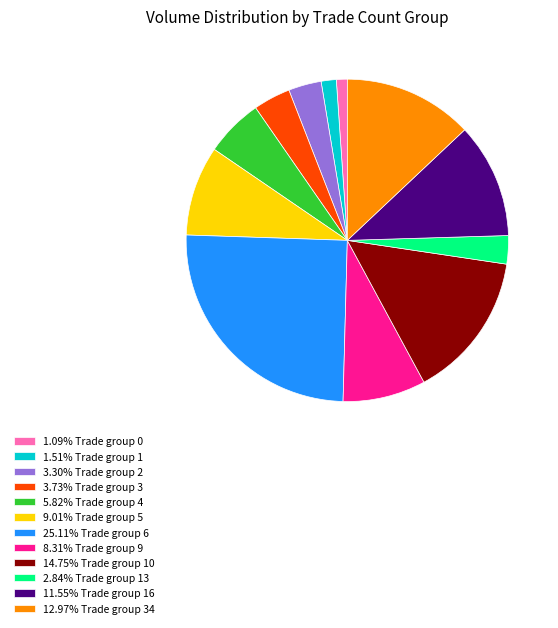

Is the sum of 3.30% Trade group 2 and 1.51% Trade group 1 greater than half?

No